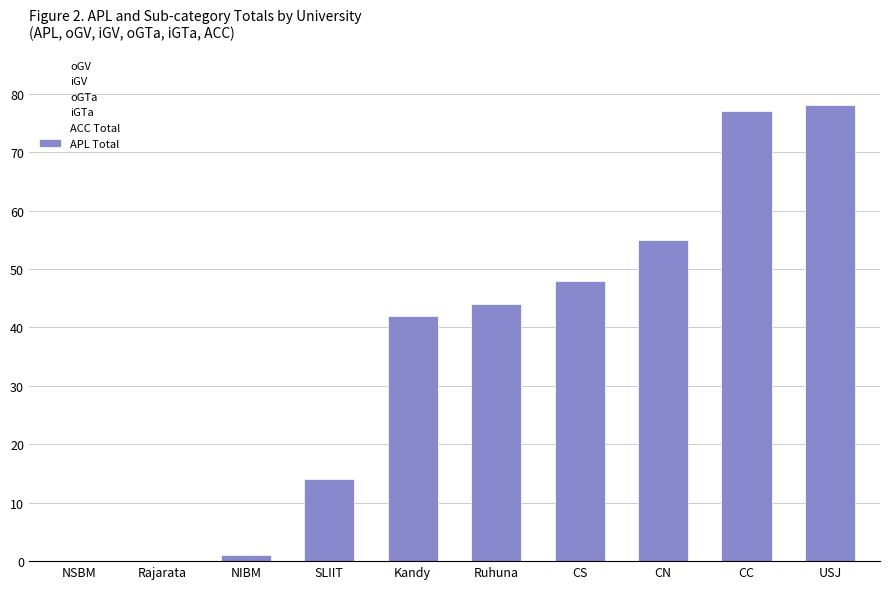

Reading left to right, transcribe all the data shown in this chart.

oGV: 0	0	0	1	4	0	7	2	2	2
iGV: 0	0	0	11	19	27	26	44	22	61
oGTa: 0	0	1	2	5	2	3	3	6	11
iGTa: 0	0	0	0	11	14	10	6	45	3
ACC Total: 0	0	0	2	4	4	5	7	3	16
APL Total: 0	0	1	14	42	44	48	55	77	78